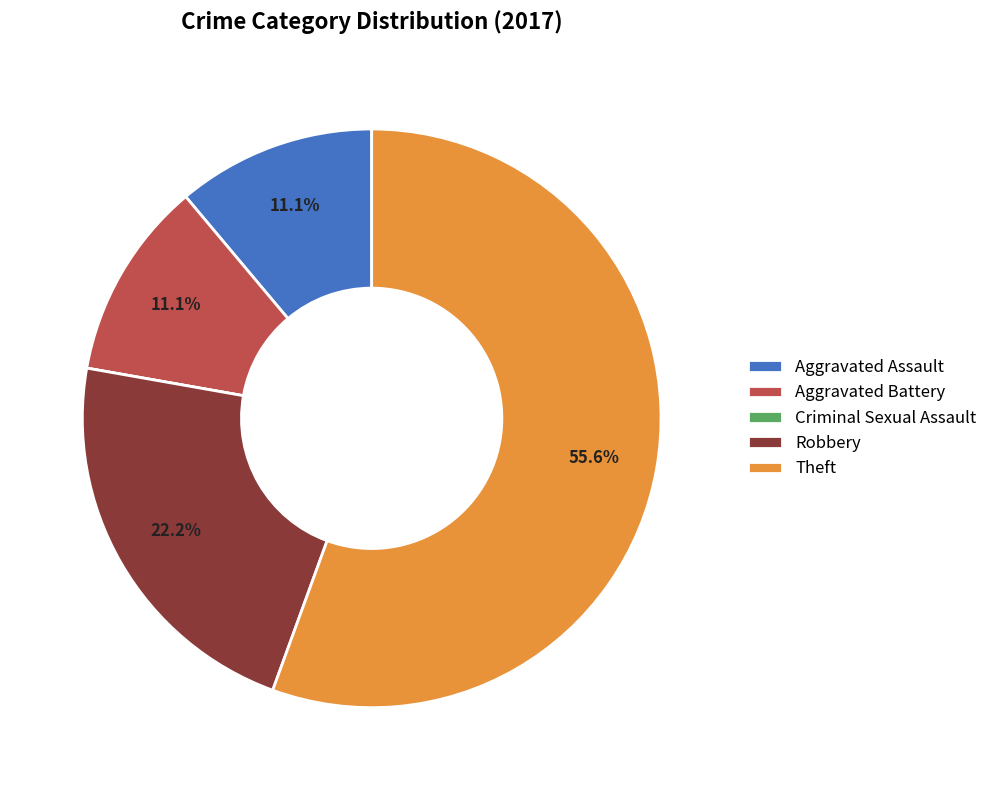

Is it true that Aggravated Assault is 17% of the pie?

False